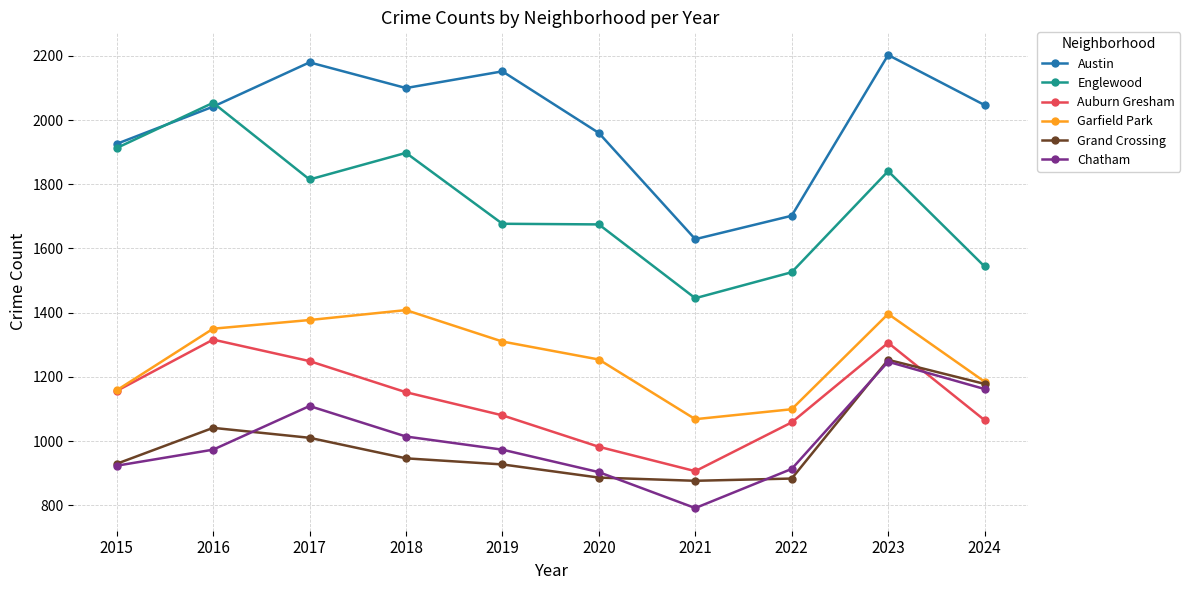

At which category does Auburn Gresham reach its first local valley?

2021